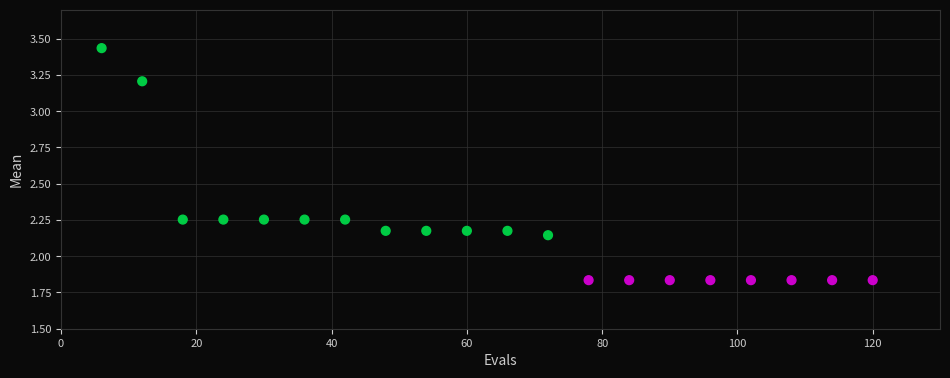

What is the range of X values (max minus min)?

114.0